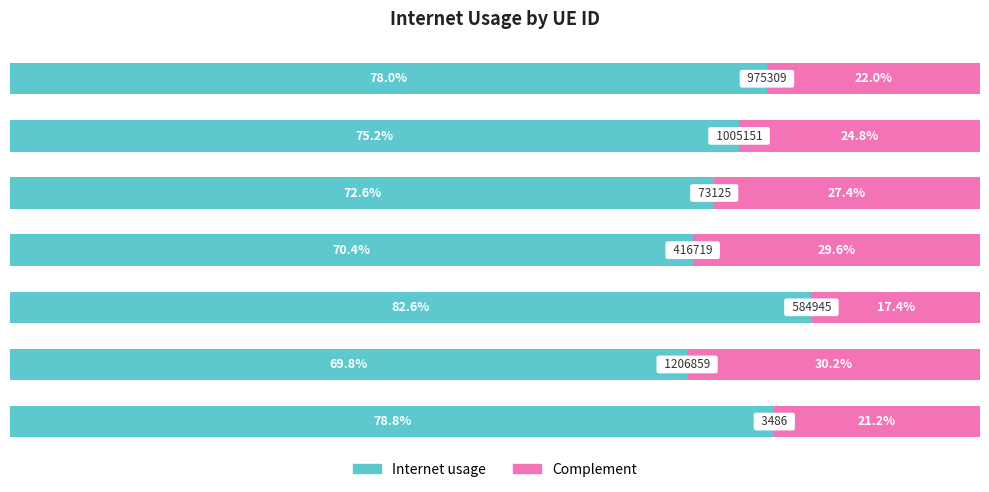

Count the Complement values in the range 0 to 1.

7